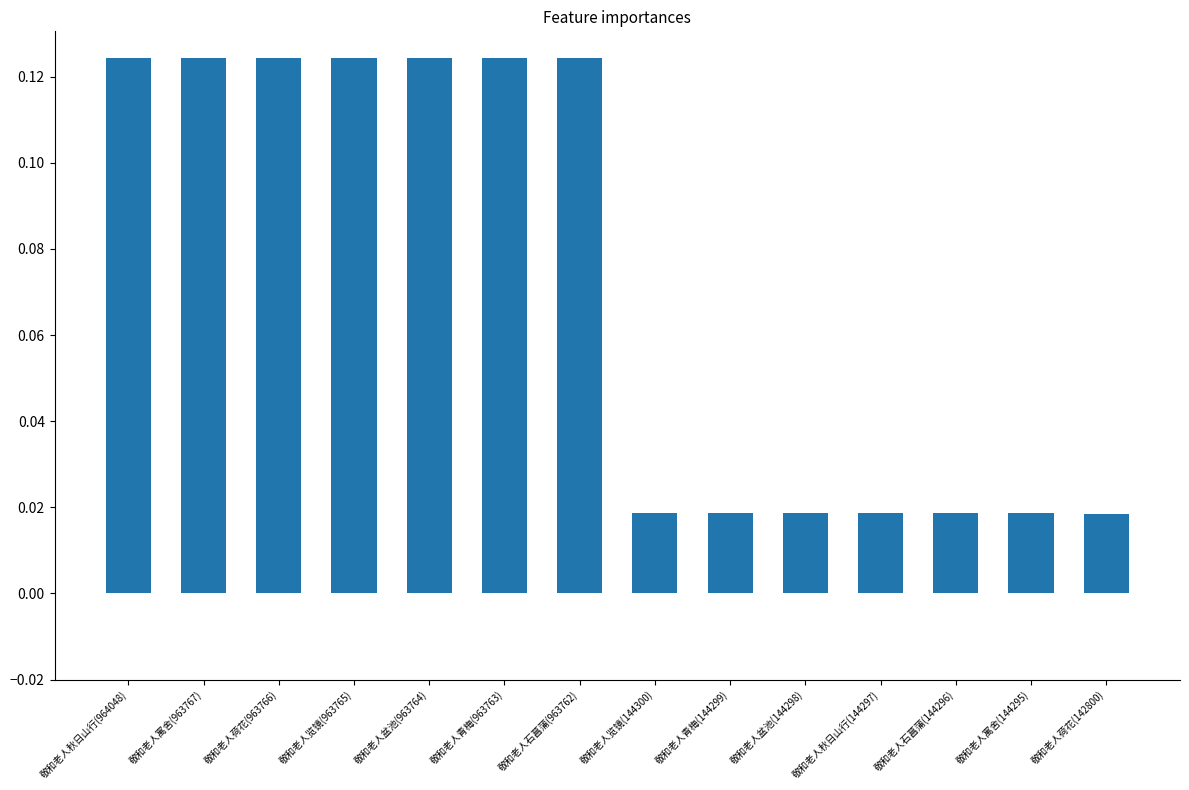

True or false: the data shows 0.2 at 敬和老人秋日山行(964048).

False